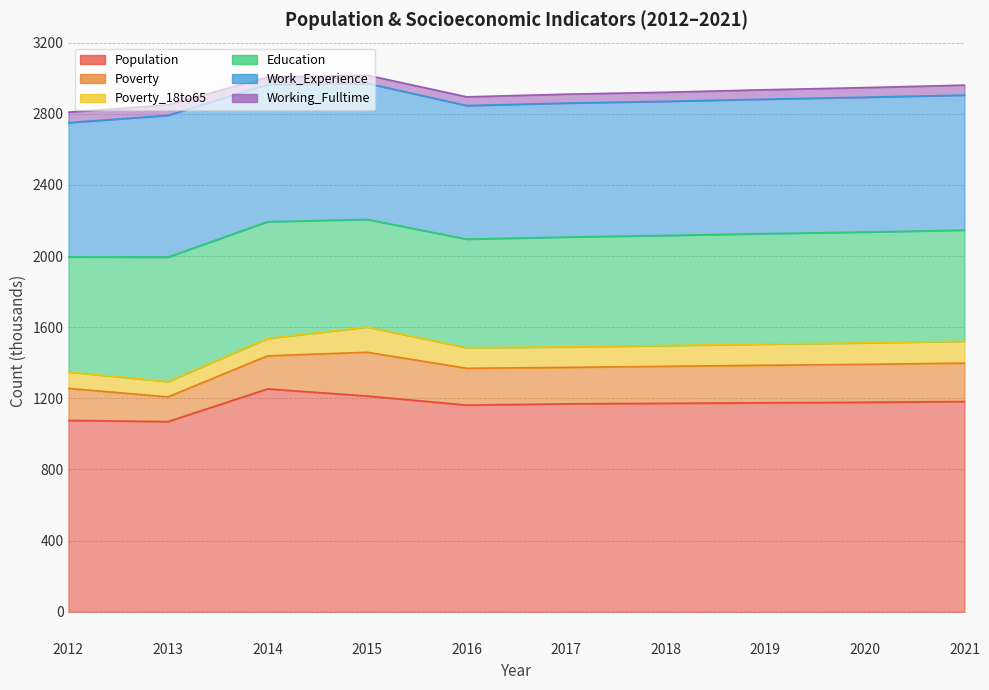

What is the total value across all series at 2020?

2947